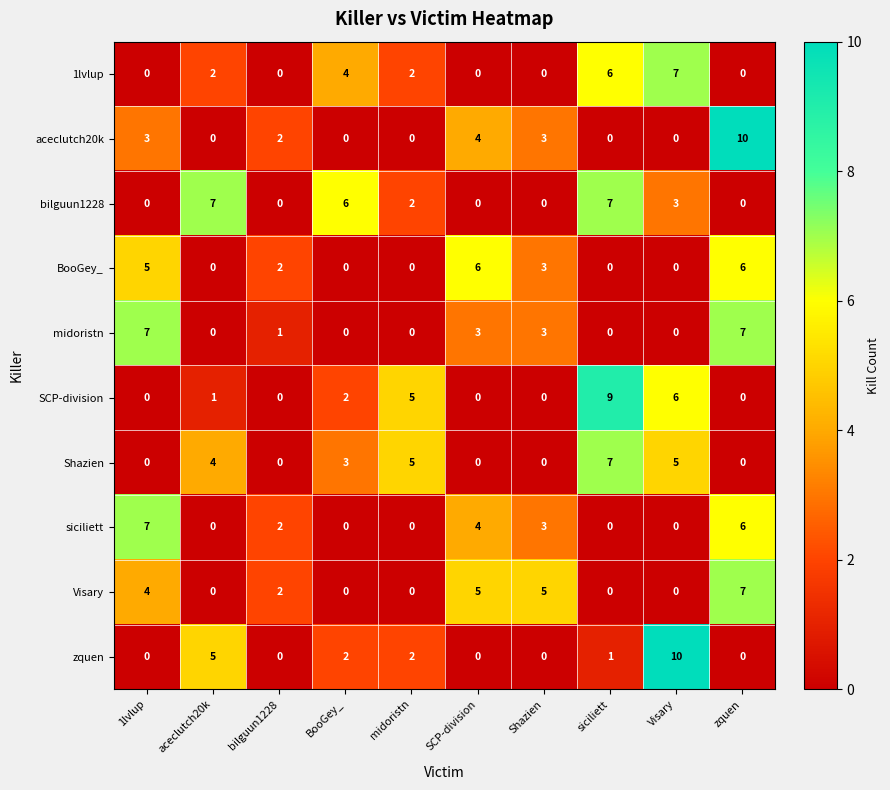

What is the difference between the Shazien values at BooGey_ and bilguun1228?

3